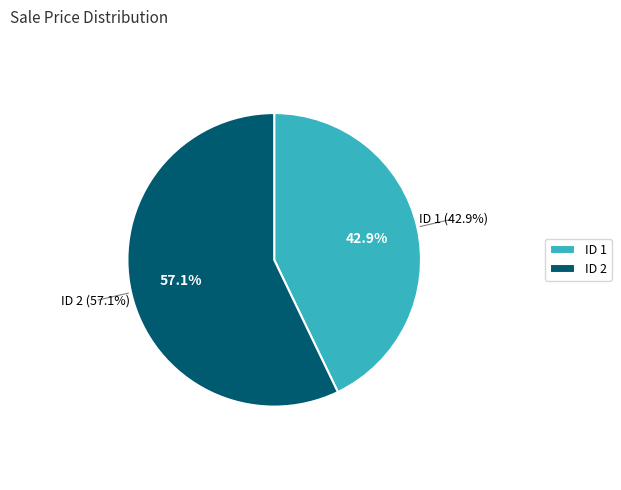

Approximately how many times larger is the value at 1 compared to 2?

0.8